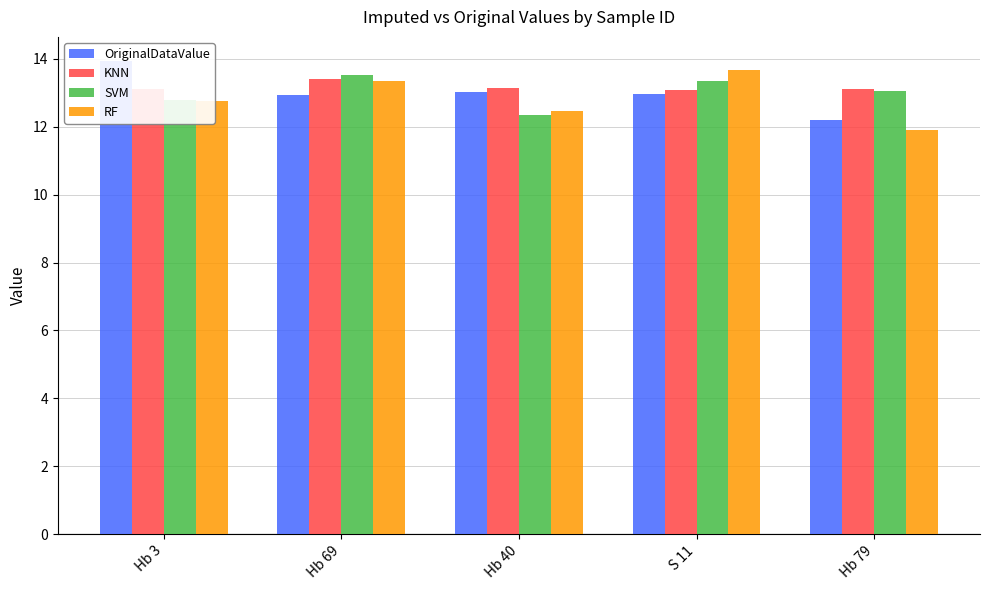

The KNN series shows 3.1 at Hb 3. True or false?

False